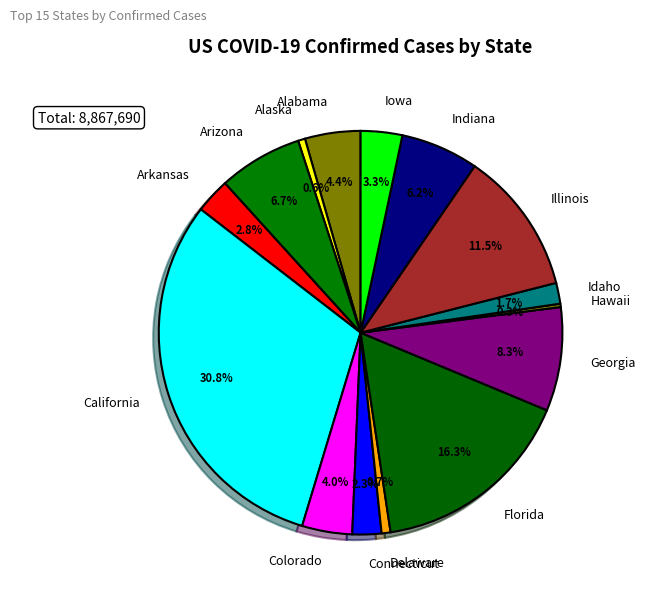

Approximately how many times larger is the value at California compared to Alaska?

55.0